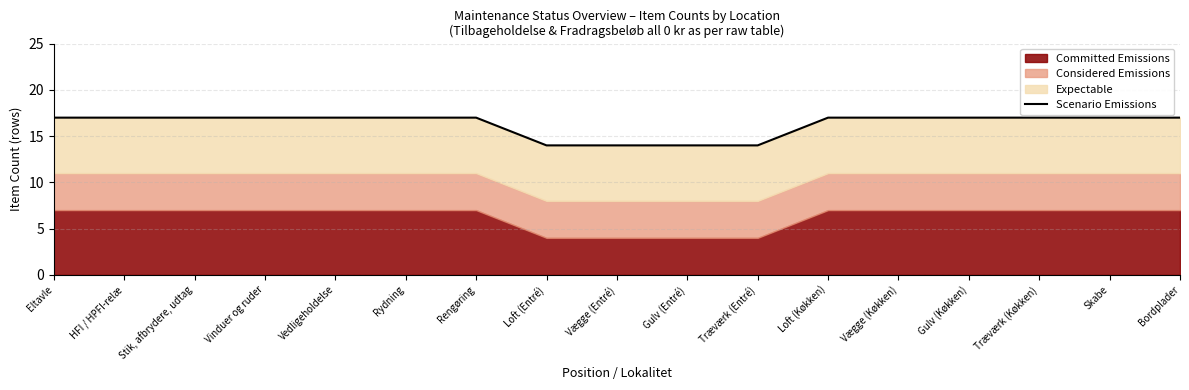

Count the values in the range 17 to 18.

13